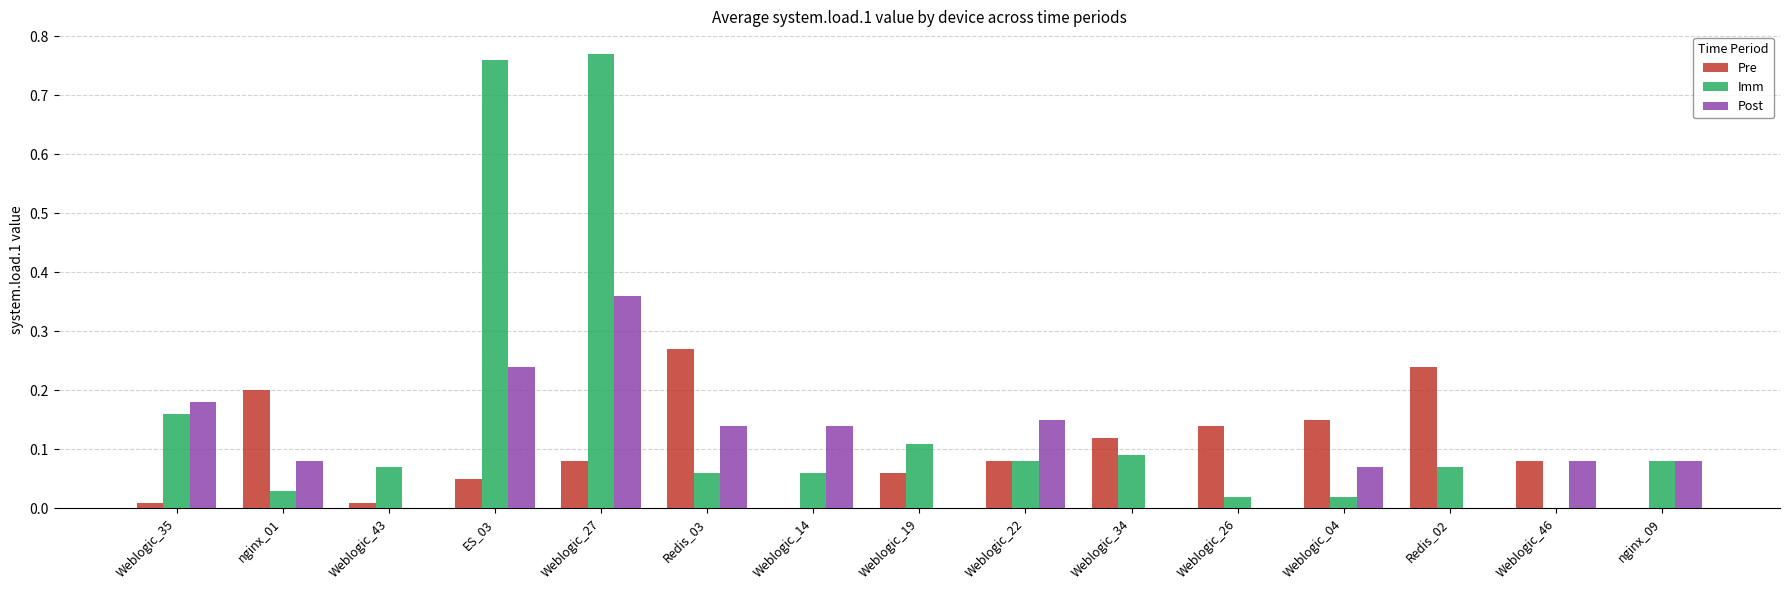

Which category has the highest value in the Pre series?

Redis_03